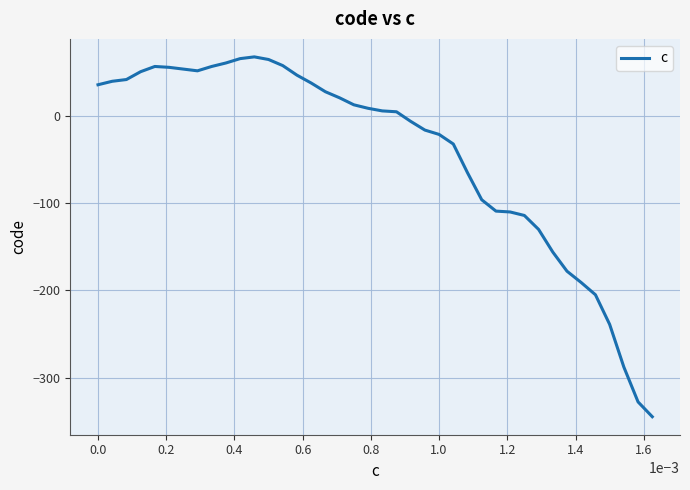

What is the difference between the maximum and minimum values?

413